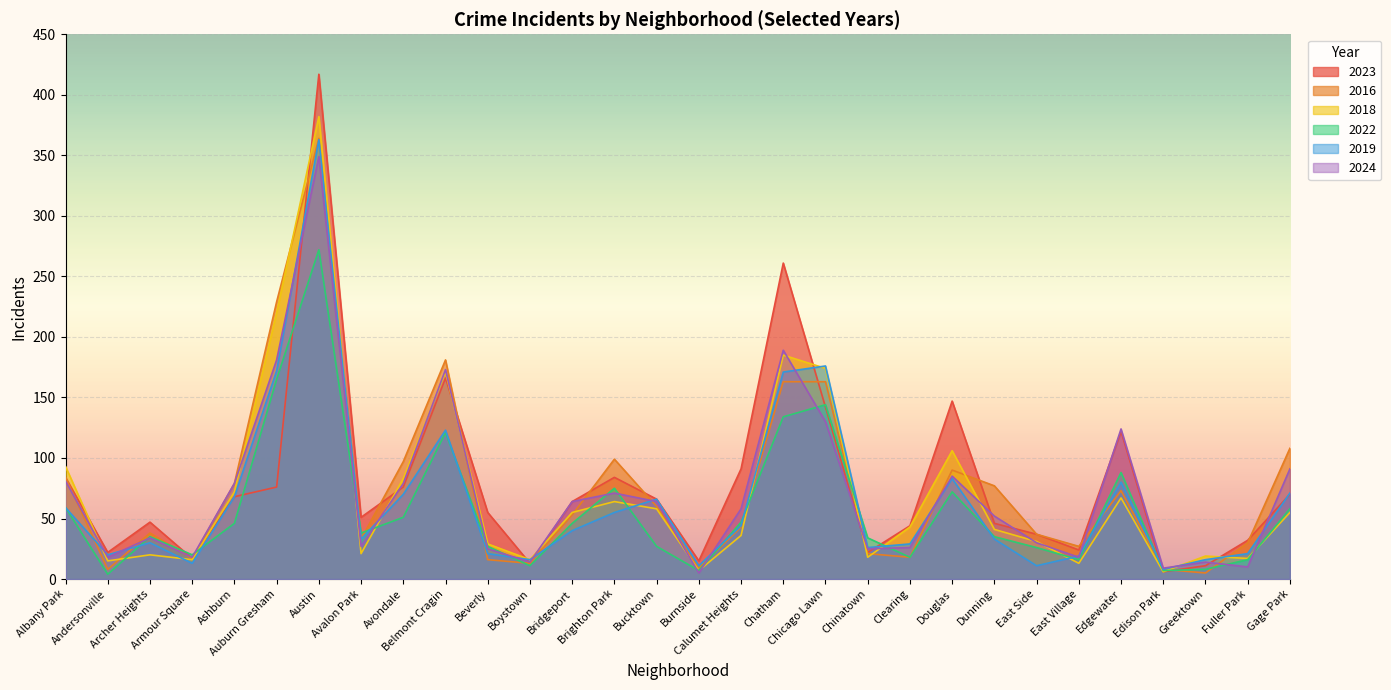

How many categories are shown in the chart?

30